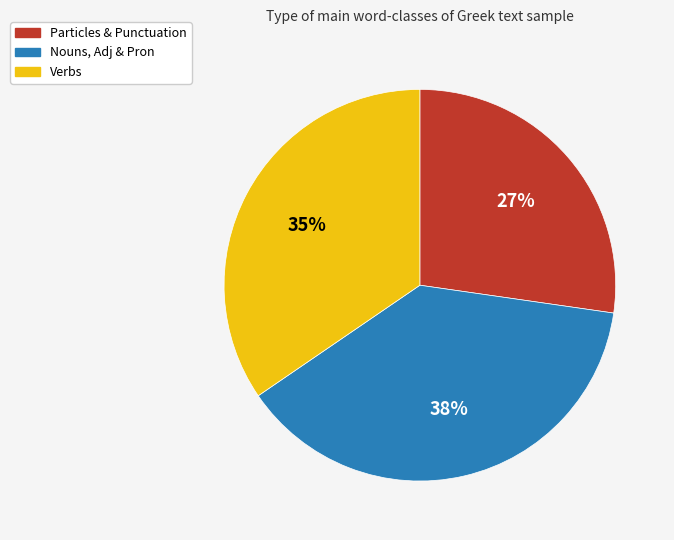

The Nouns, Adj & Pron slice represents 28% of the pie. True or false?

False